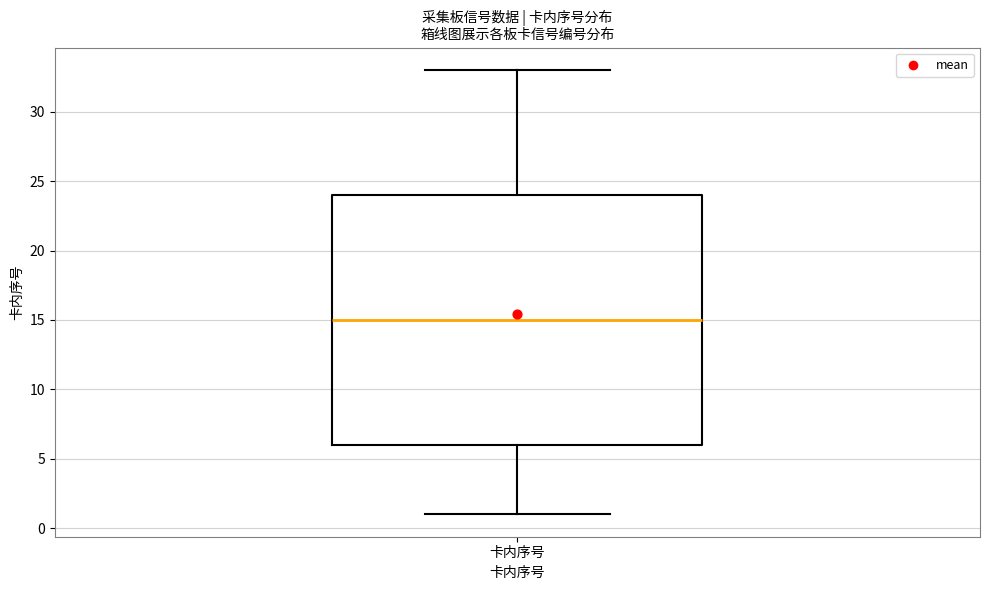

Transcribe this box plot: give where the median line is, the range the box spans, and where the two whiskers end, as read against the y-axis. The values are not printed on the chart, so give them approximately, as read against the axis.

median 15, box 6 to 24, whiskers 1 to 33